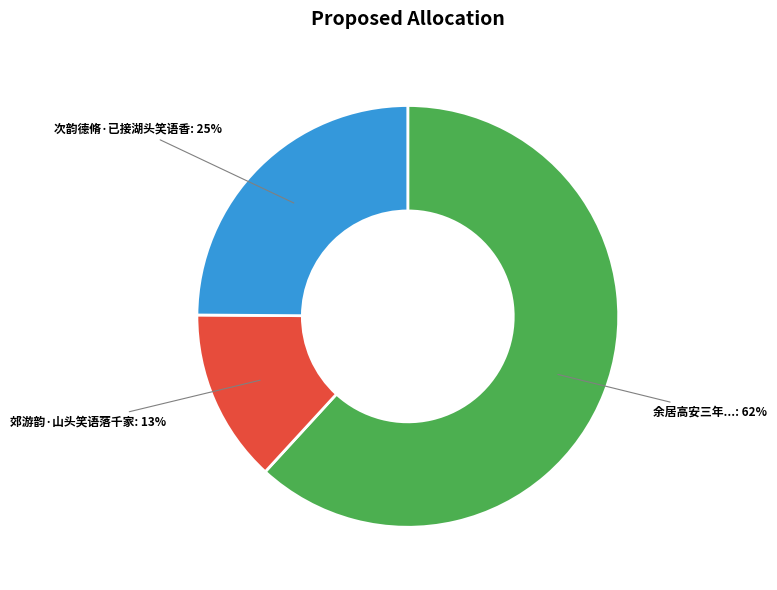

Is there any slice that represents more than half of the pie?

Yes